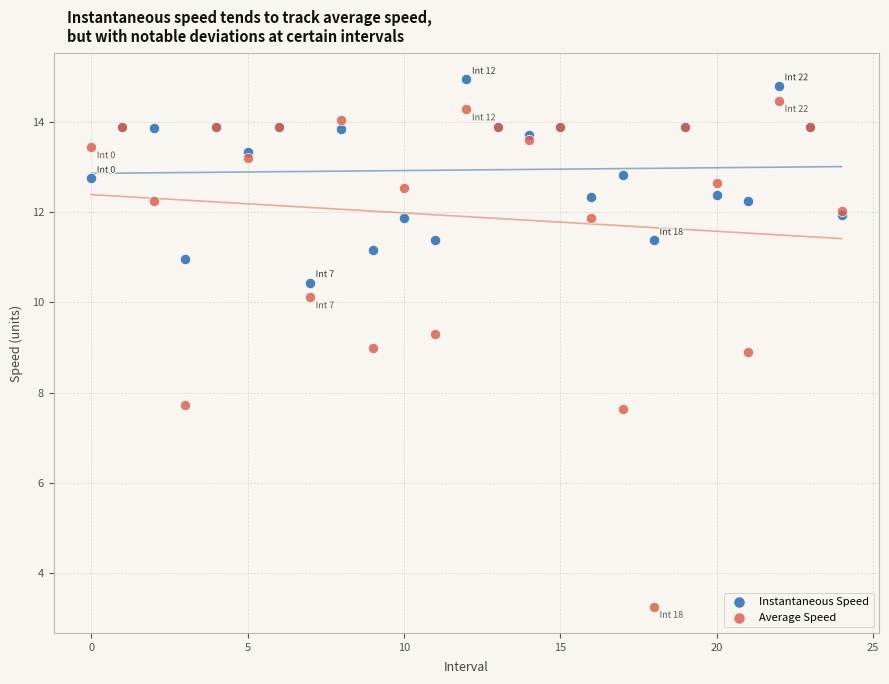

Which series contains the lowest Y value?

Average Speed